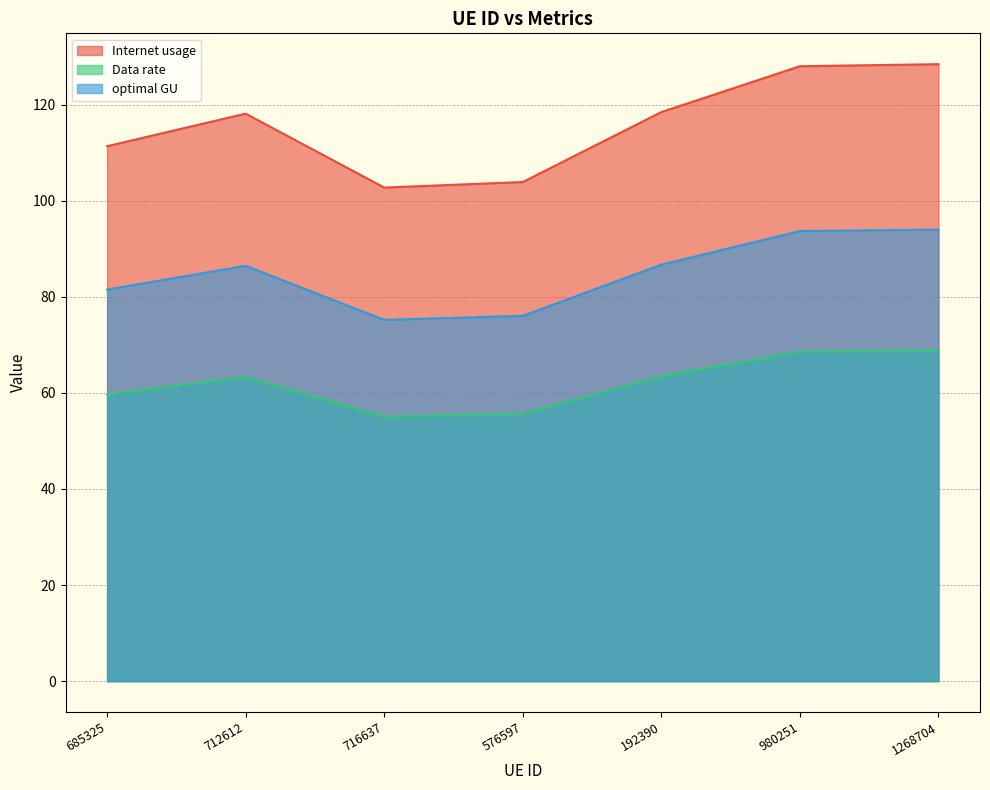

What is the label of the 6th point from the right?

712612